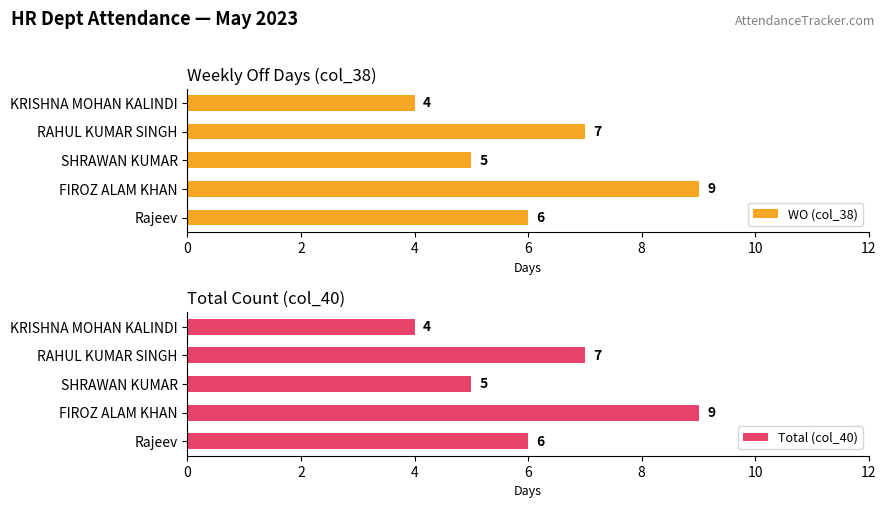

How many values in the Total (col_40) series are below 6?

2